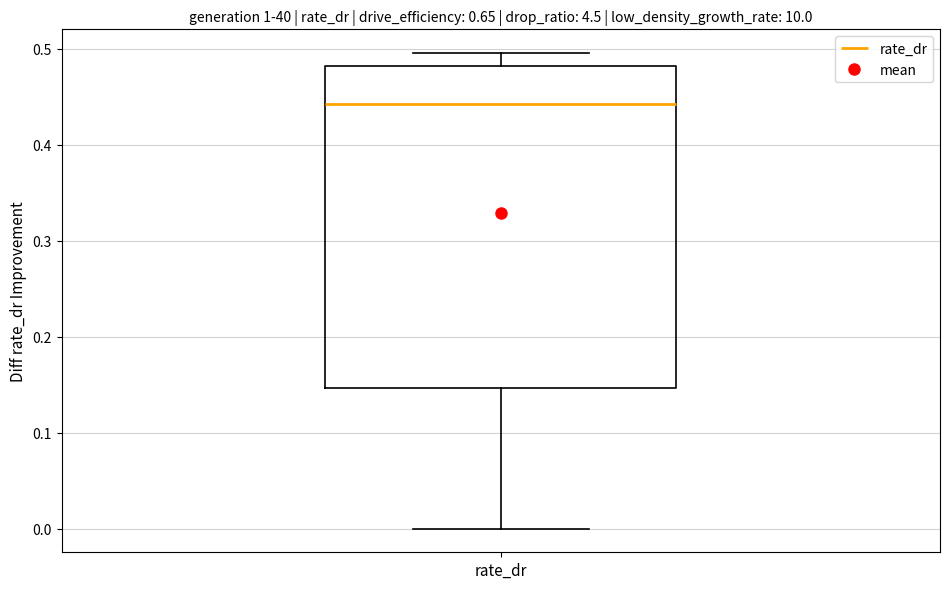

Read this box plot against the y-axis: the position of the median line, the range covered by the box, and the ends of both whiskers. The values are not printed on the chart, so give them approximately, as read against the axis.

median 0.44, box 0.15 to 0.48, whiskers 0.00 to 0.50